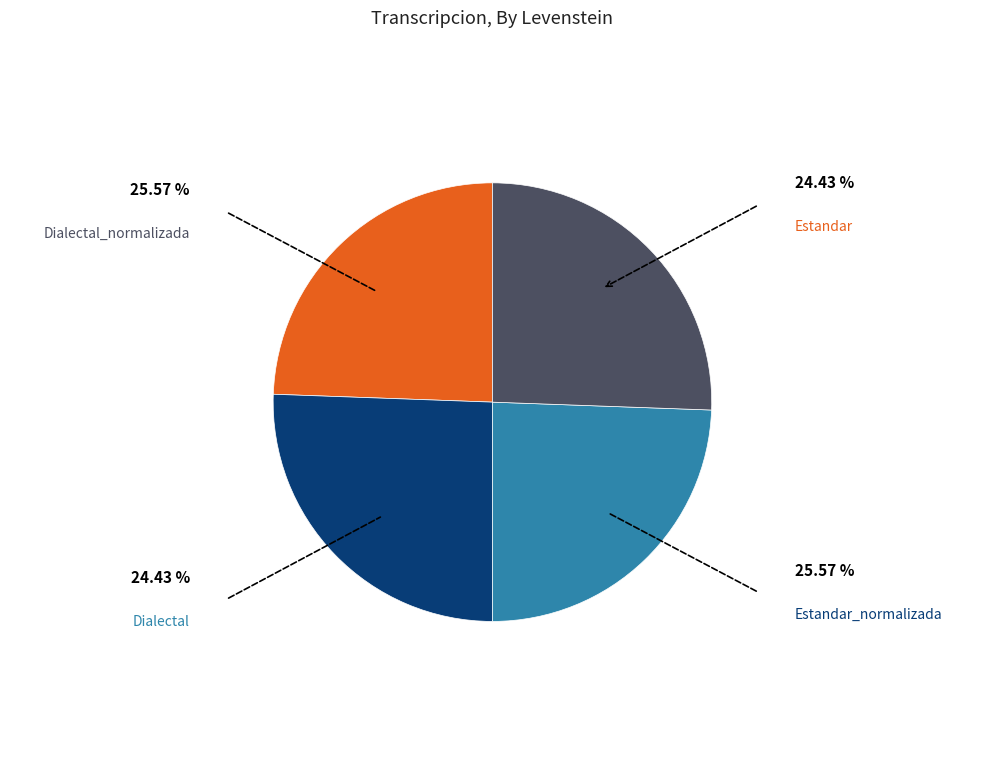

How many segments does this pie chart have?

4